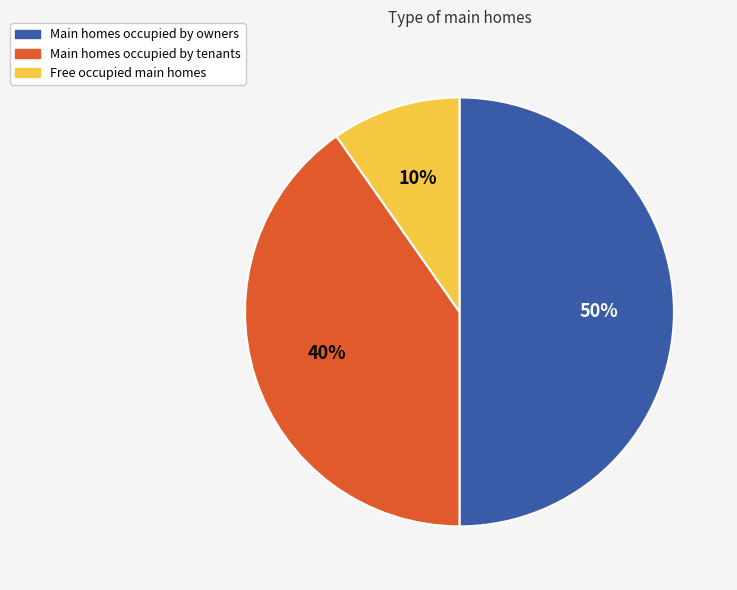

To the nearest percent, what is the difference between the largest and smallest slice percentages?

40%